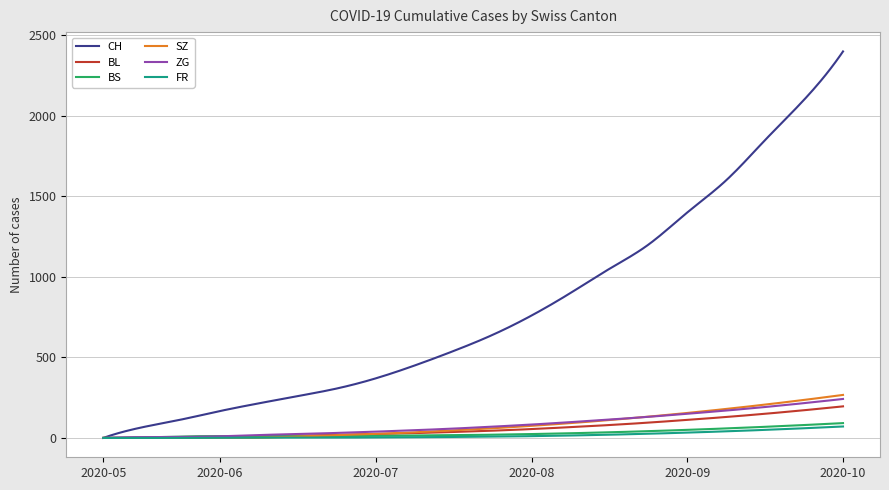

Which series has the largest total across all categories?

CH